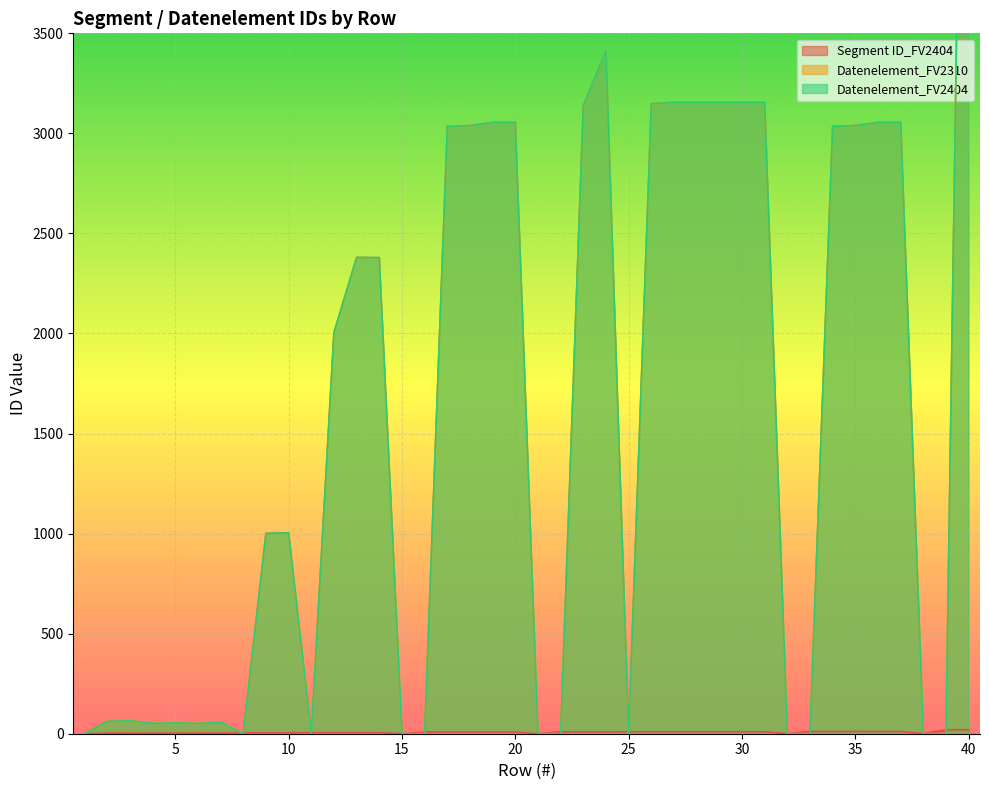

At which category is the sum across all series the highest?

40